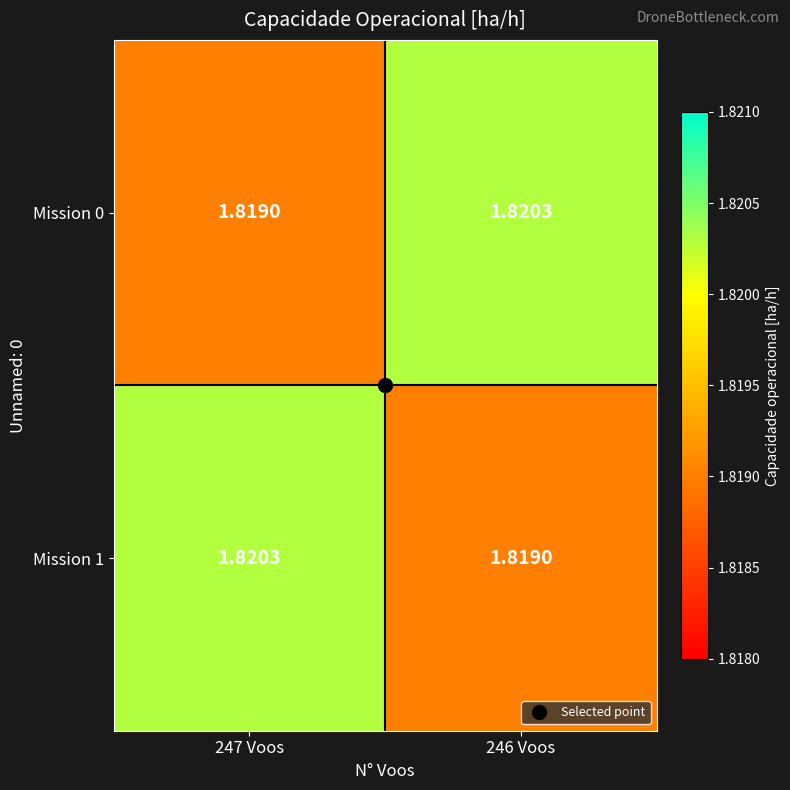

Which label corresponds to the largest value in the chart?

246 Voos